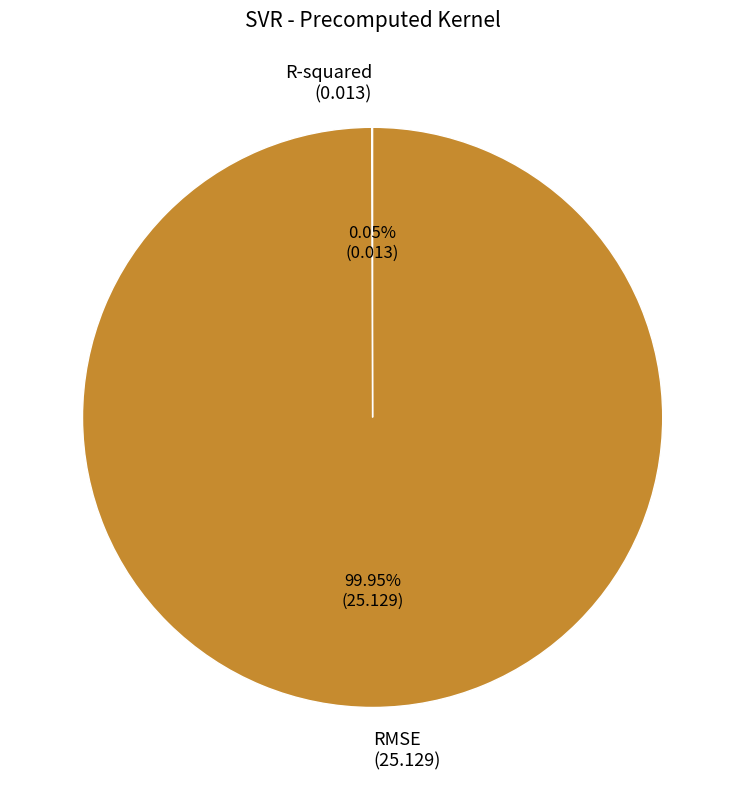

Is there a majority slice in this chart?

Yes